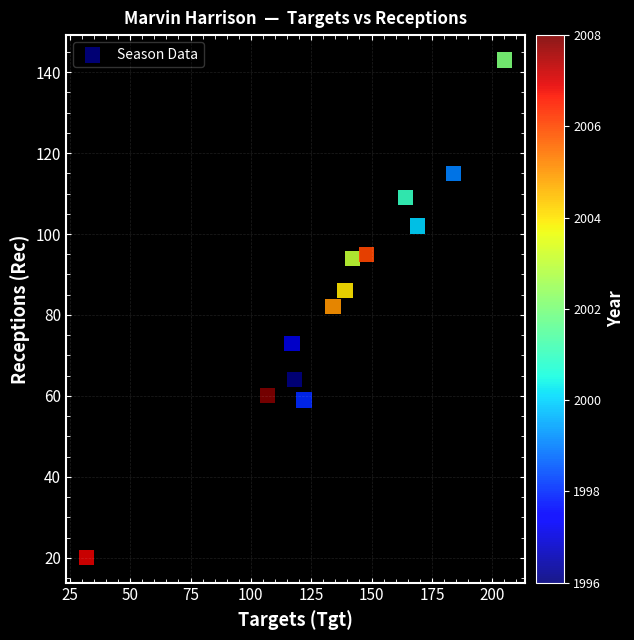

What is the range of Y values (max minus min)?

123